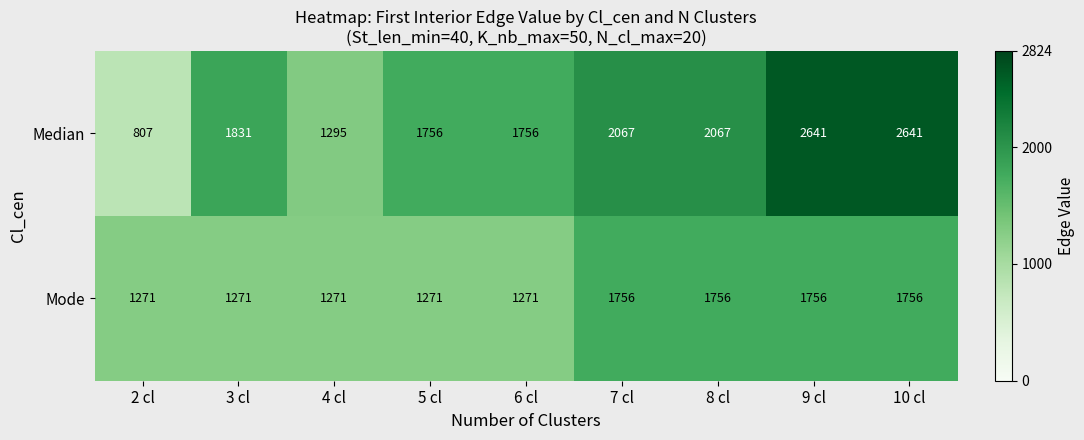

What is the maximum value for Median?

2641